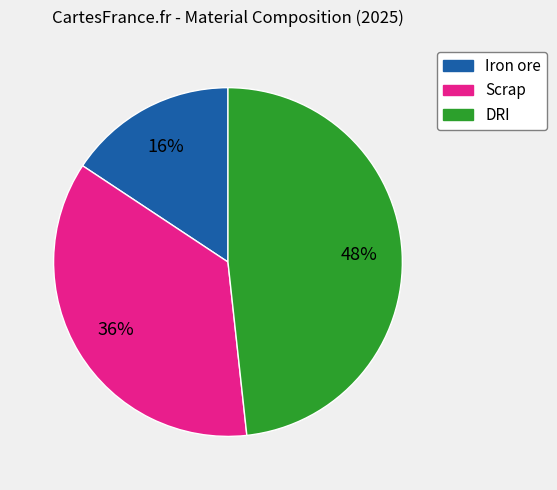

Combined, do DRI and Scrap account for over 50%?

Yes